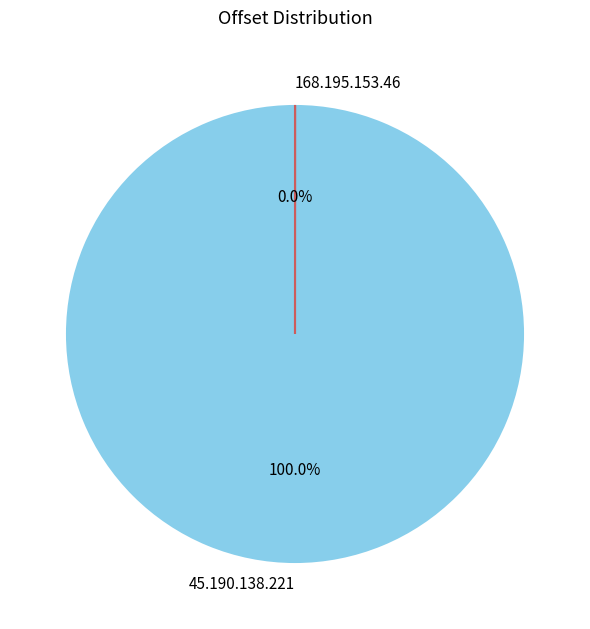

Does 45.190.138.221 account for over 50% of the chart?

Yes